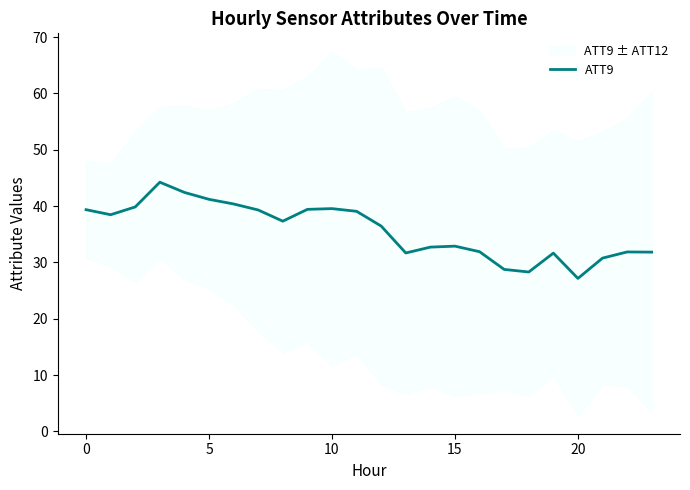

What is the sum of the values at 18 and 15?

61.2